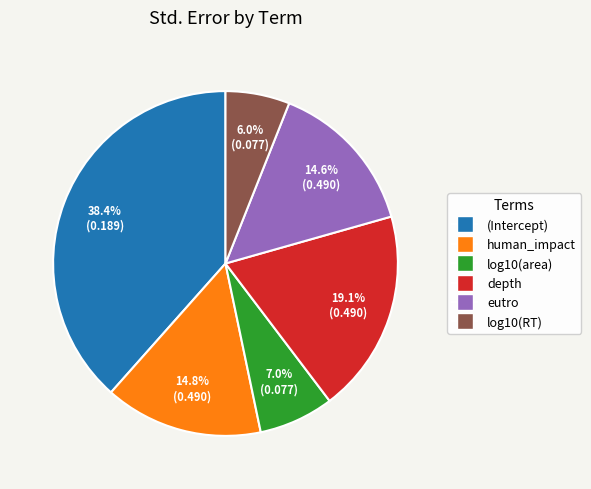

Is human_impact the majority of the pie?

No